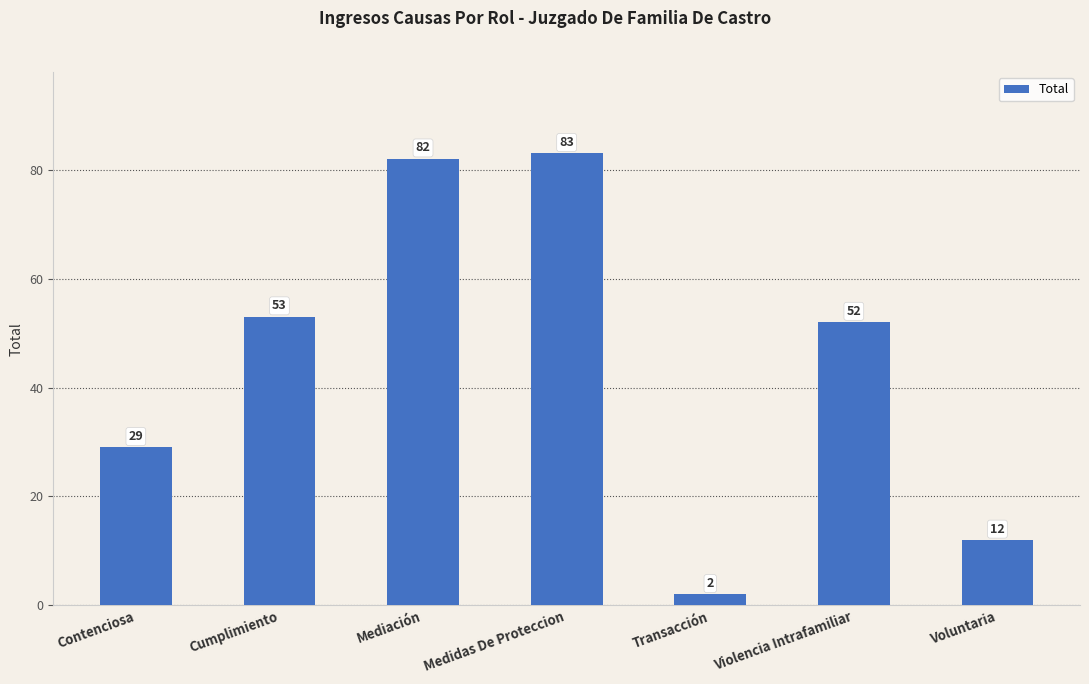

Reading right to left, what are all the values shown in this chart?

12	52	2	83	82	53	29